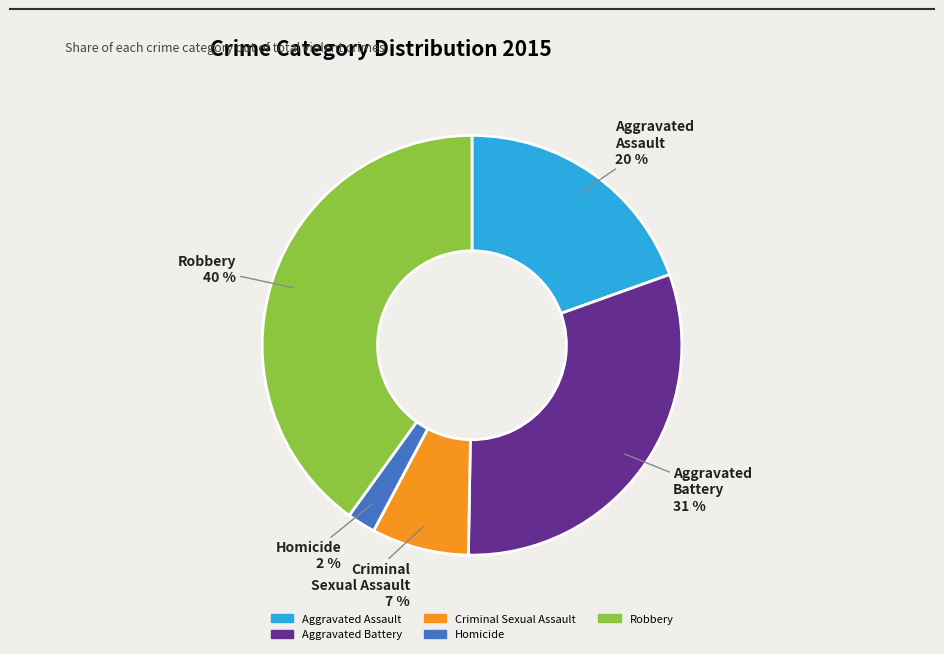

To the nearest percent, what is the difference between the largest and smallest slice percentages?

38%